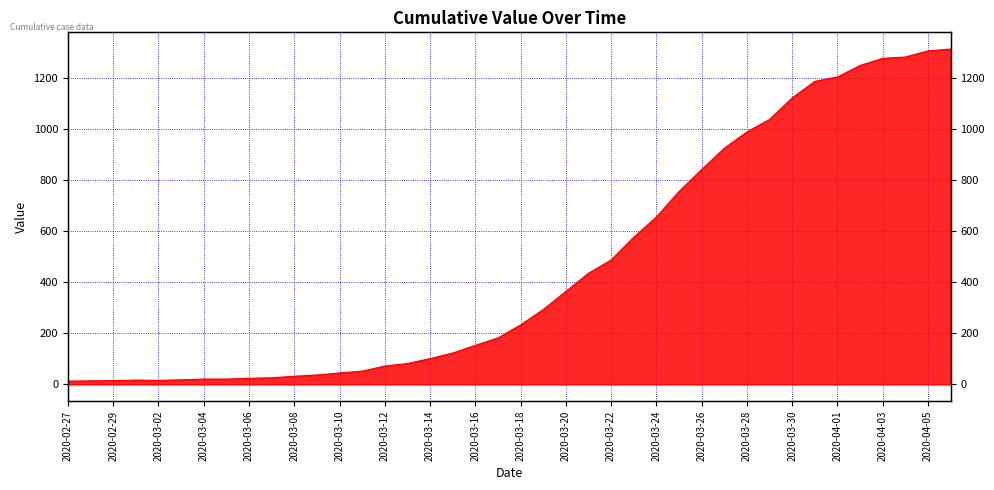

What is the minimum value shown in the chart?

13